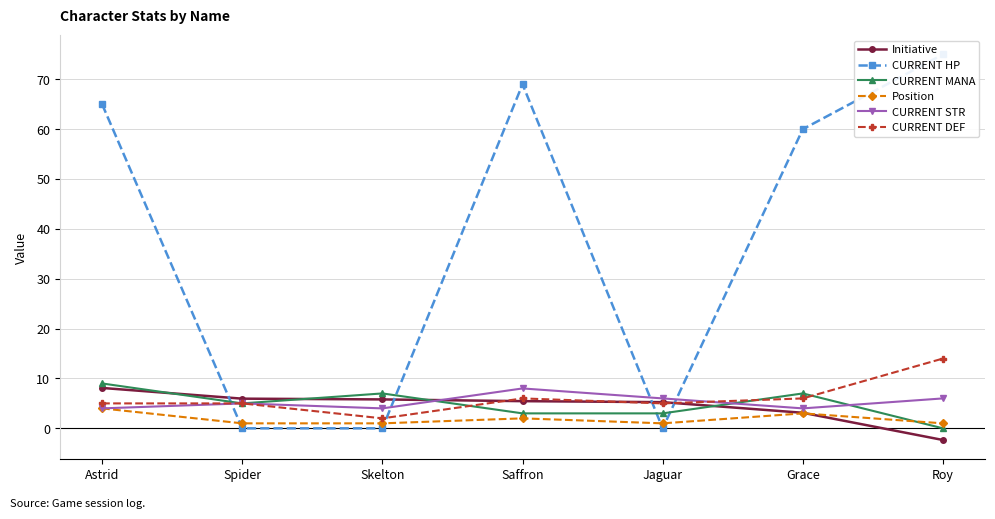

Which category has the lowest value across all series?

Roy